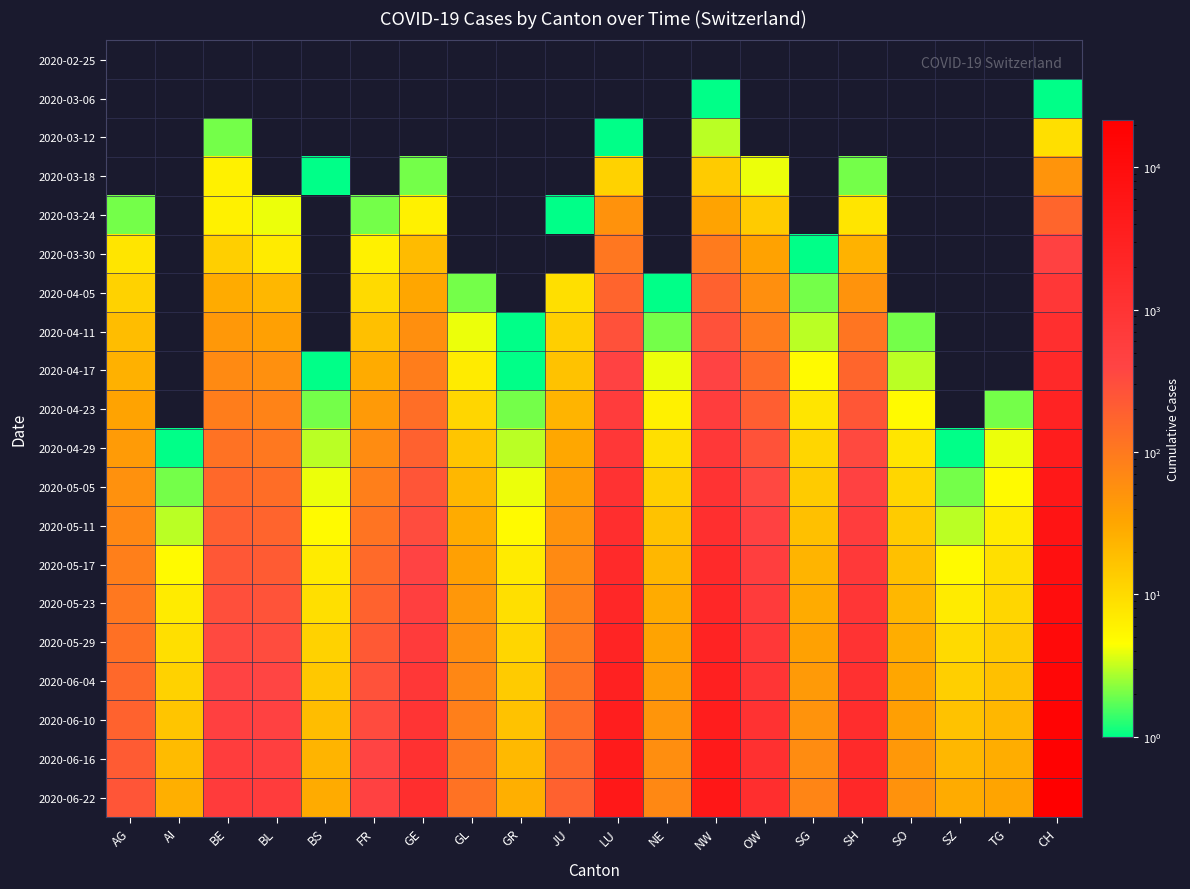

Which series has the largest total across all categories?

2020-06-22